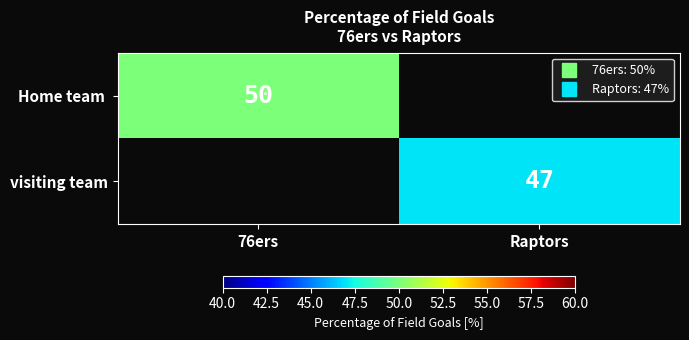

Between 76ers and Raptors, which is larger?

76ers